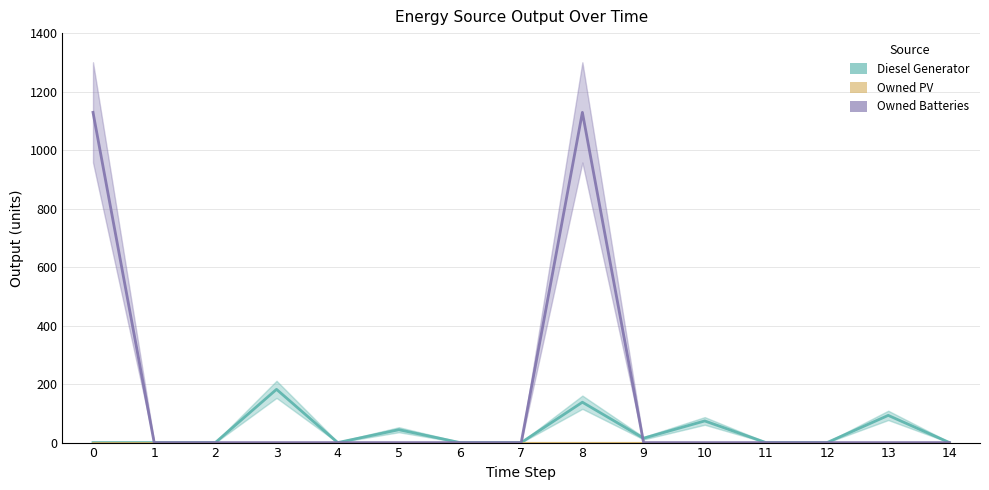

What is the maximum value for Diesel Generator?

182